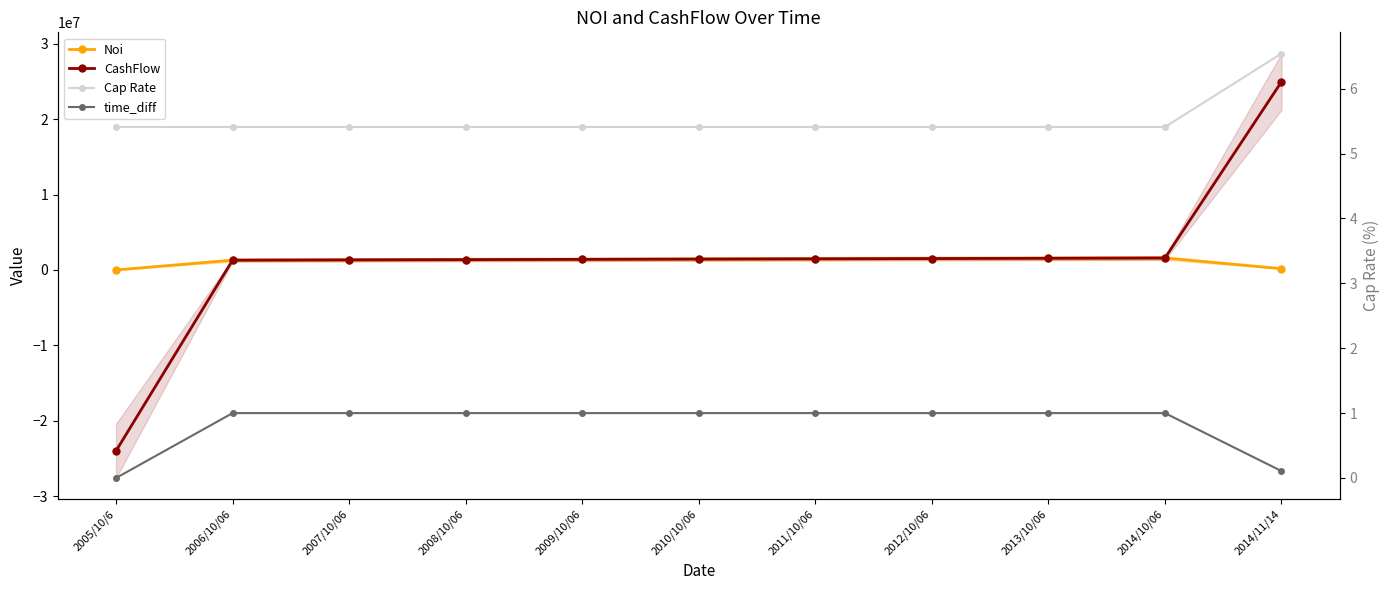

Which label corresponds to the largest value in the chart?

2014/11/14